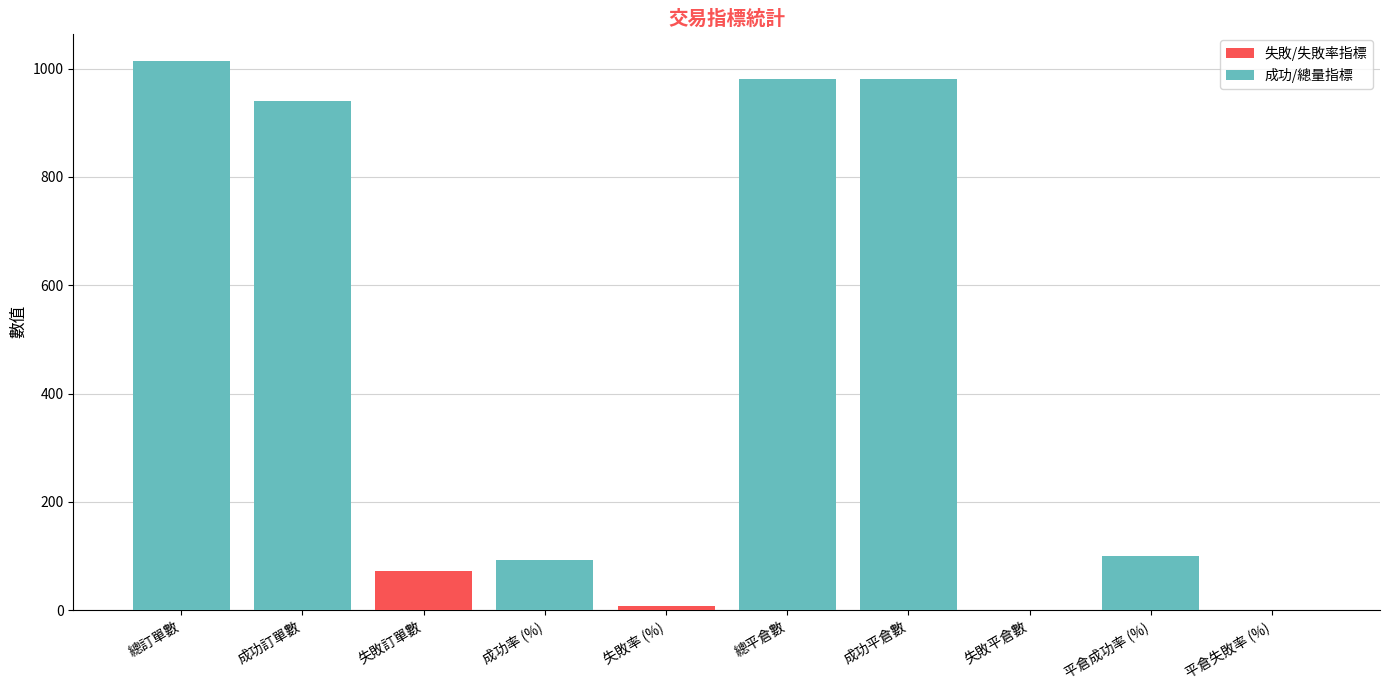

What is the total value across all series at 總平倉數?

980.0